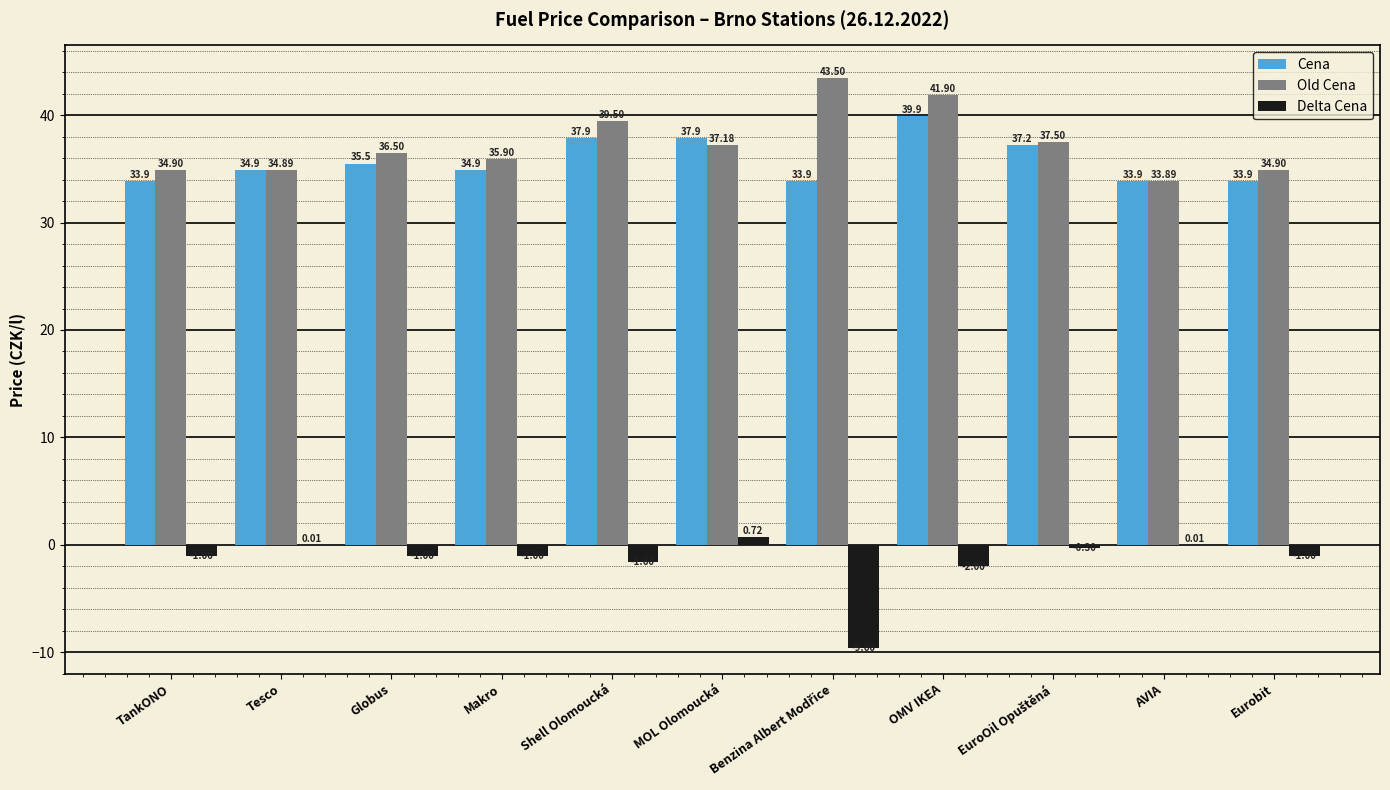

How many data points in Old Cena are above 36?

6